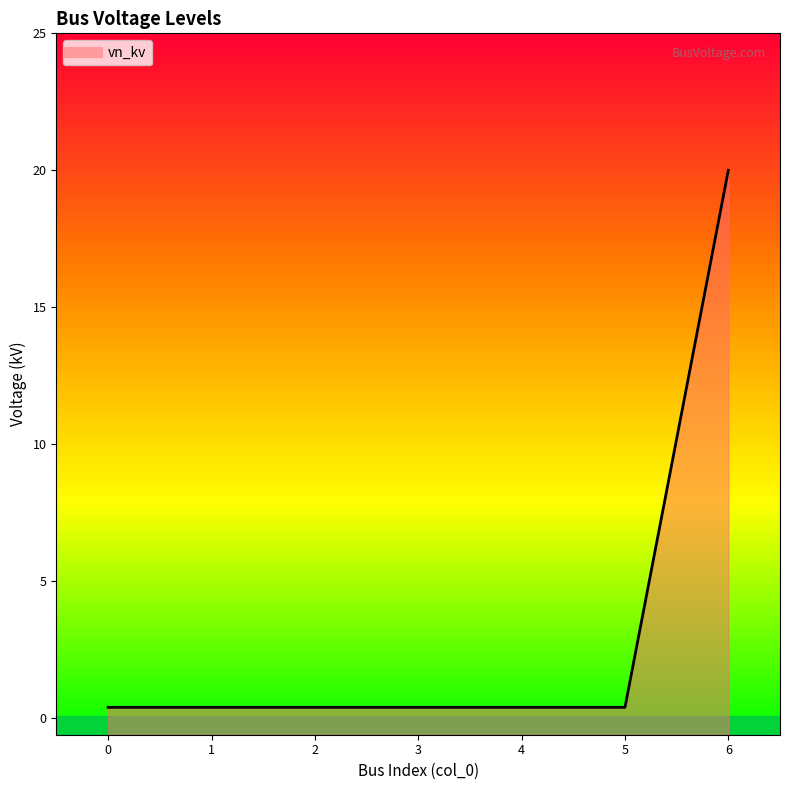

Is it true that the value at 0 is 0.6?

False